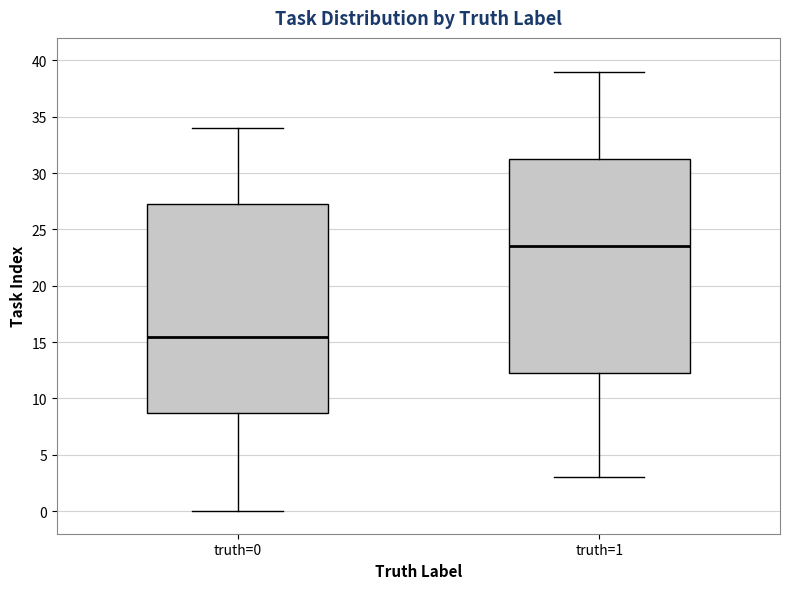

Which box has the lowest median line?

truth=0